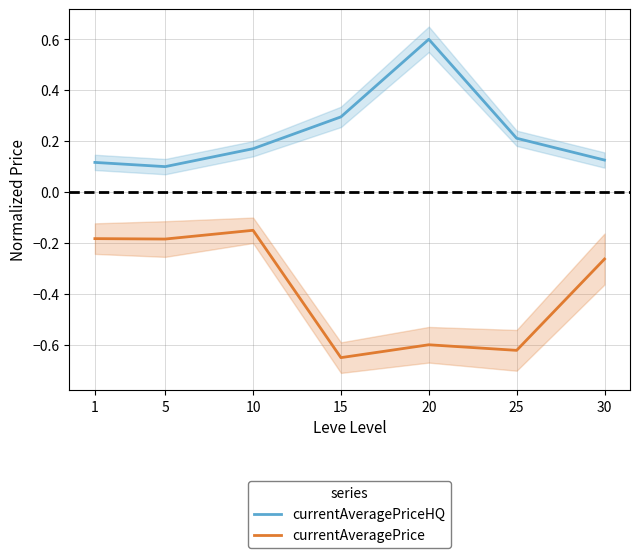

True or false: currentAveragePriceHQ has more than 1 points higher than both neighbors.

False